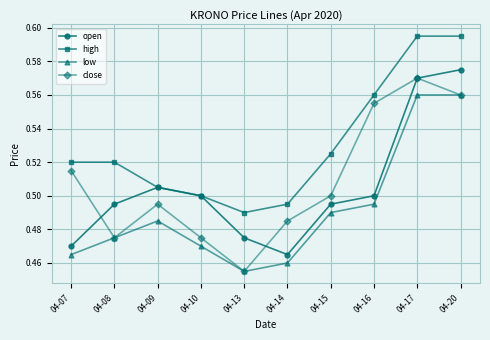

At which category is the sum across all series the highest?

04-17